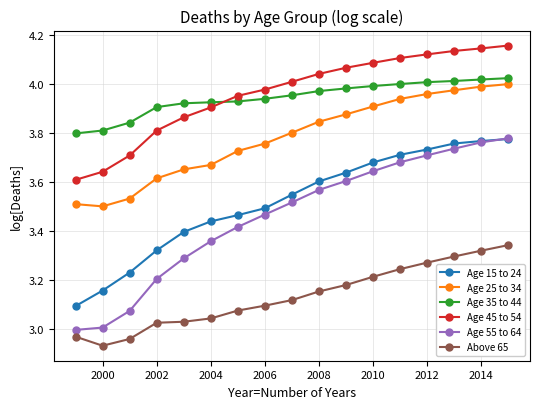

True or false: Age 55 to 64 and Above 65 intersect in this chart.

False